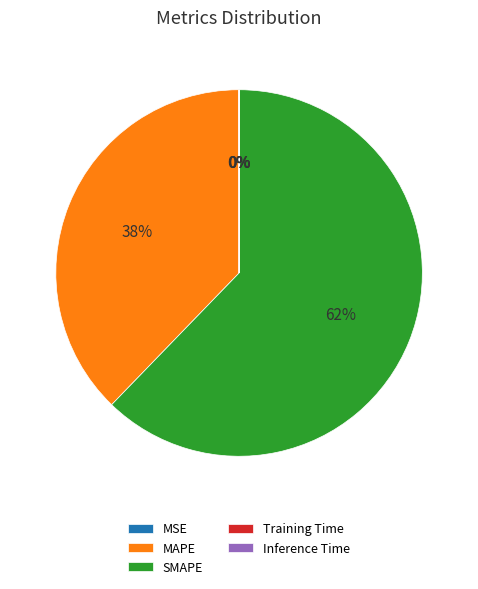

What percentage is the SMAPE slice, to the nearest percent?

62%